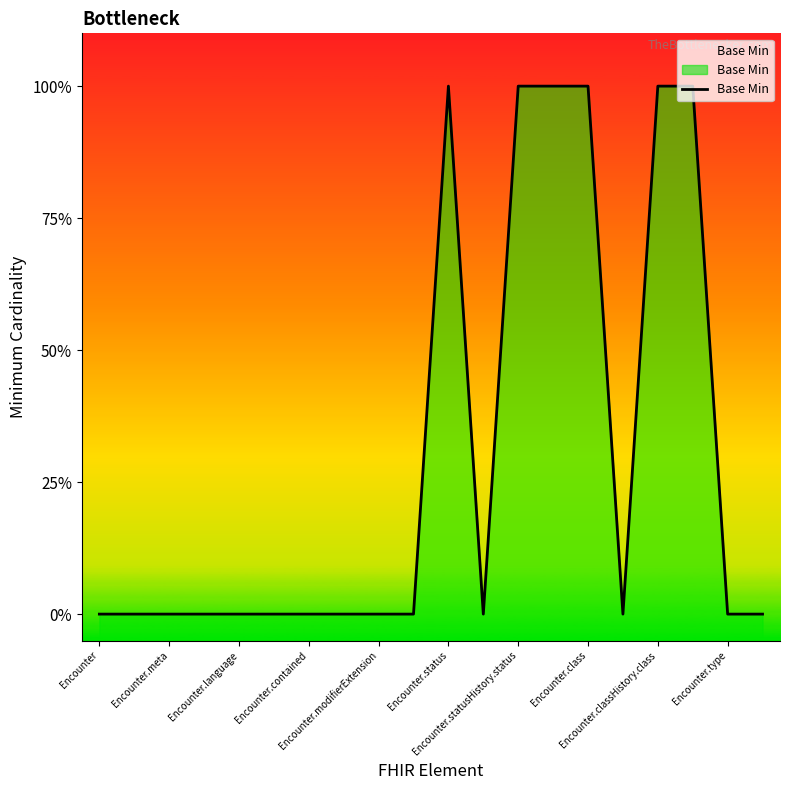

Reading left to right, list all the values displayed in this chart.

0	0	0	0	0	0	0	0	0	0	1	0	1	1	1	0	1	1	0	0